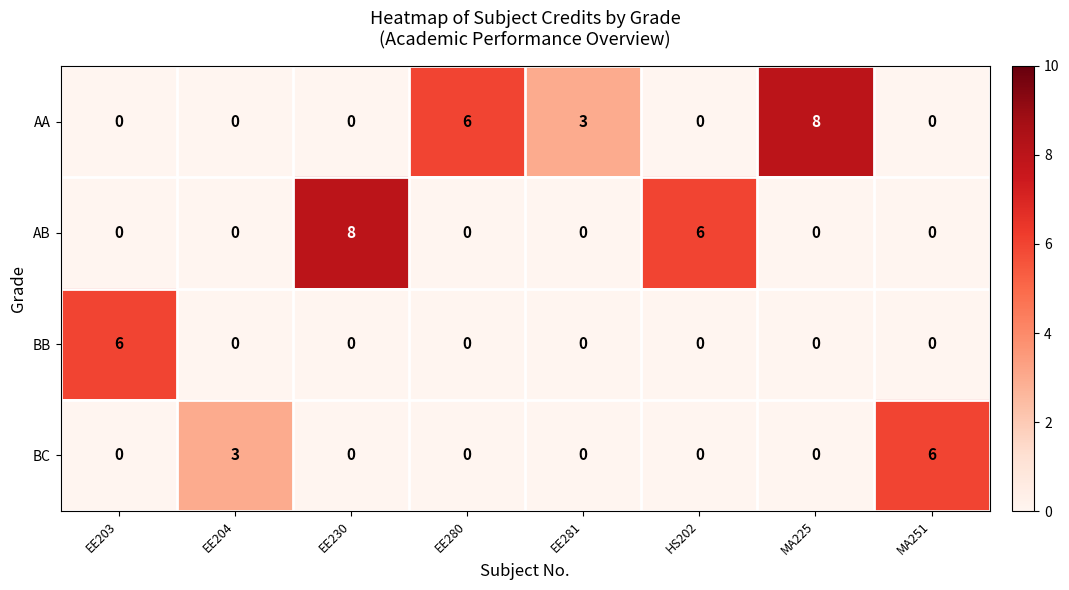

What is the difference between the highest and lowest values at EE204?

3